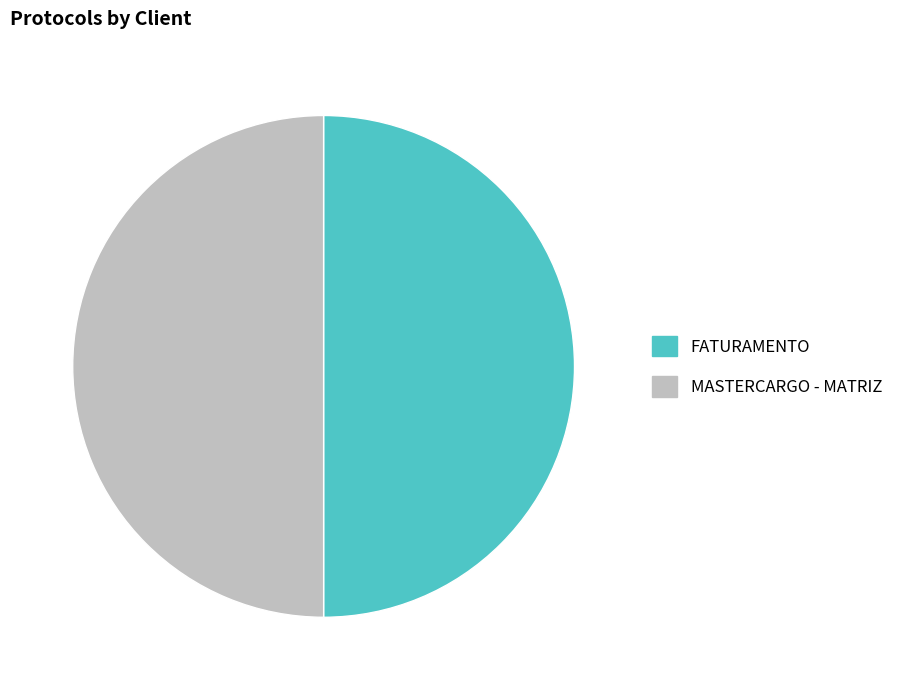

The FATURAMENTO slice represents 50% of the pie. True or false?

True